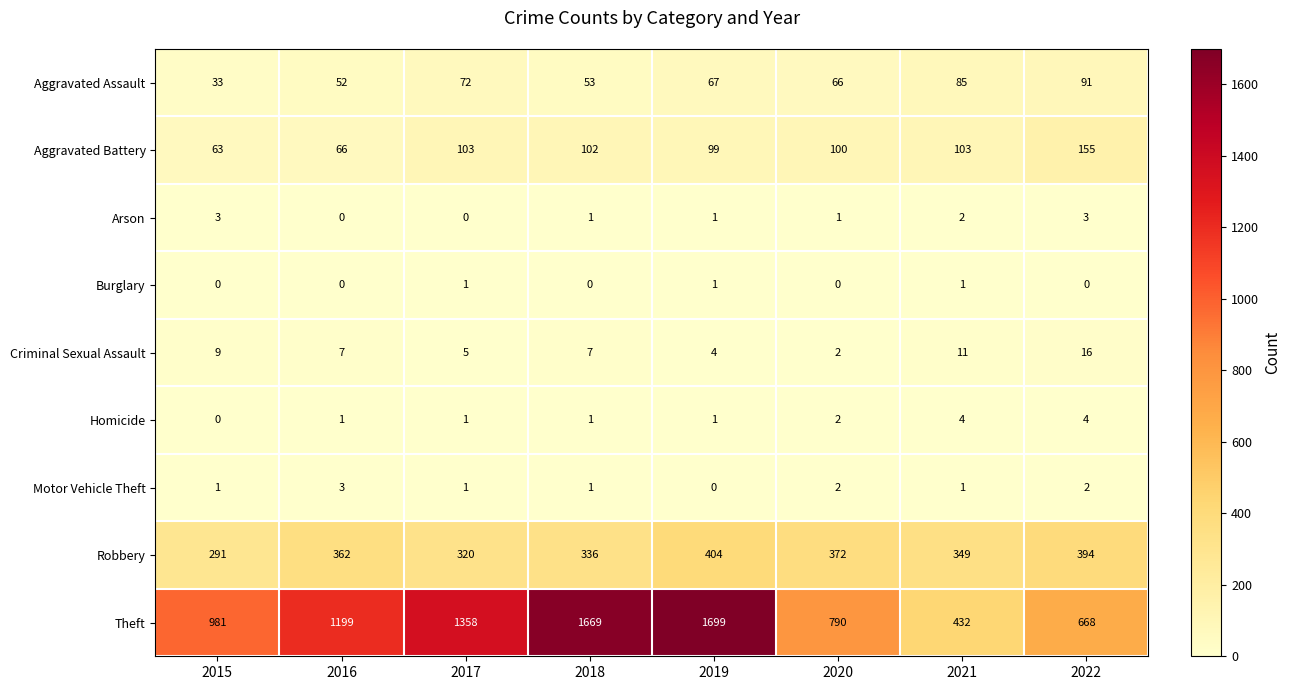

At which label does Criminal Sexual Assault first exceed 7?

2015